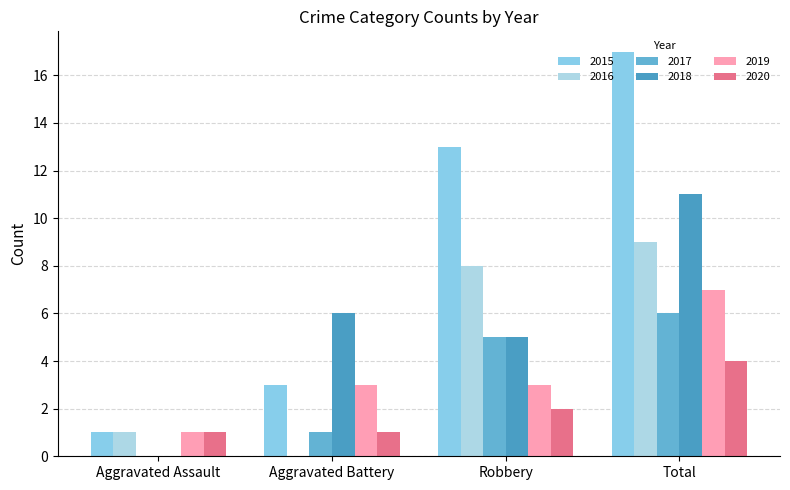

Rank the series at Total from highest to lowest value.

2015, 2018, 2016, 2019, 2017, 2020